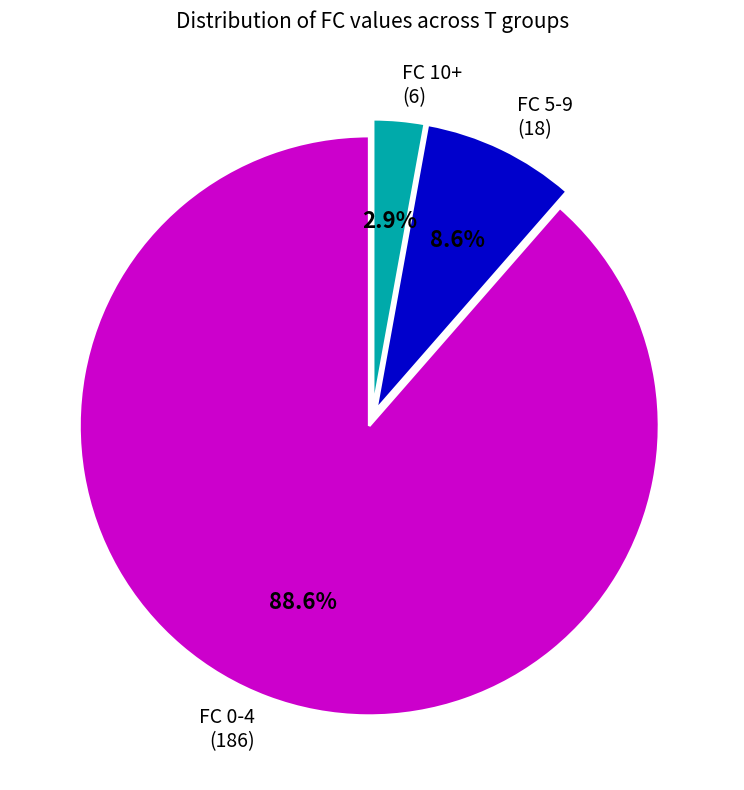

Is there any slice that represents more than half of the pie?

Yes